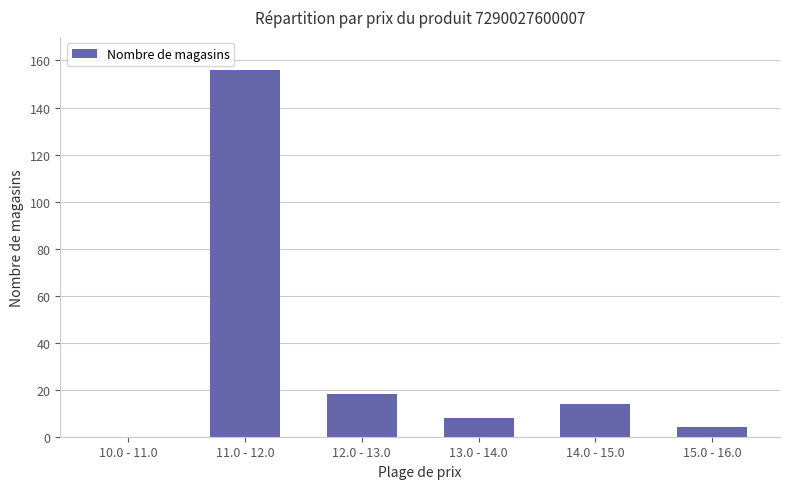

Which label corresponds to the largest value in the chart?

11.0 - 12.0